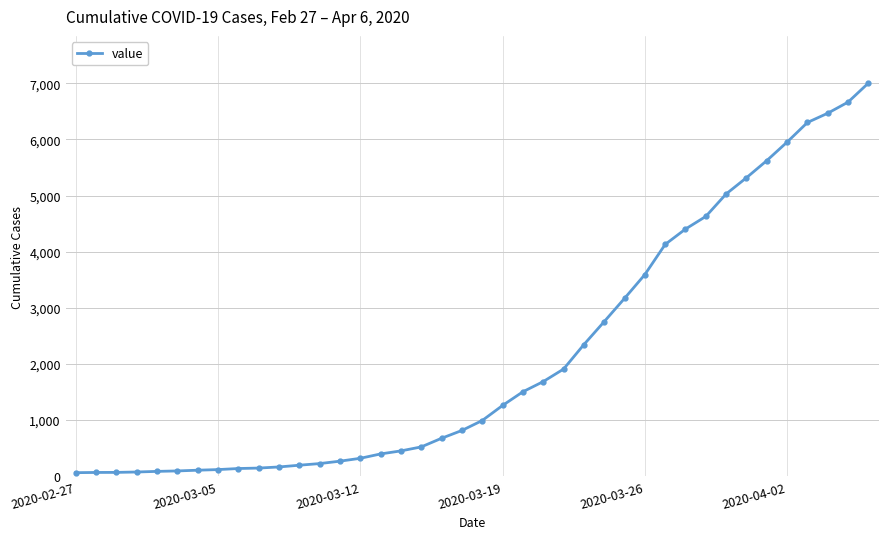

What is the maximum value shown in the chart?

7003